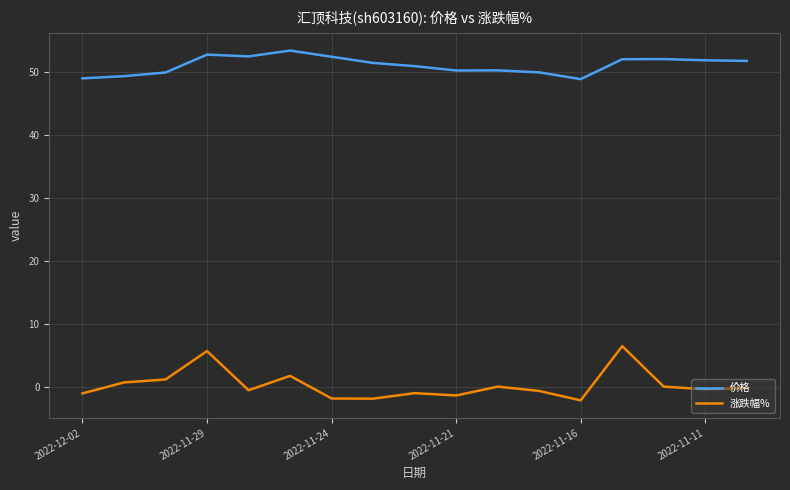

Does the chart have visible grid lines?

Yes